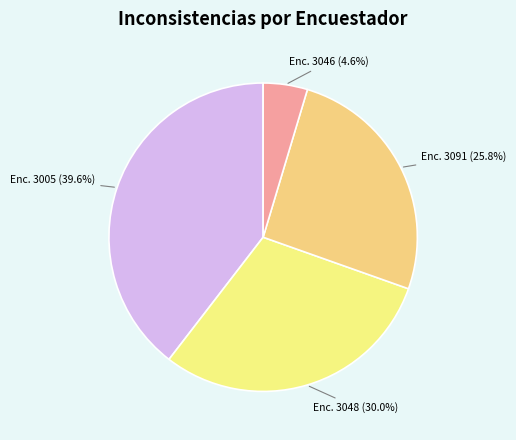

Do Enc. 3005 and Enc. 3048 together represent more than half of the pie?

Yes